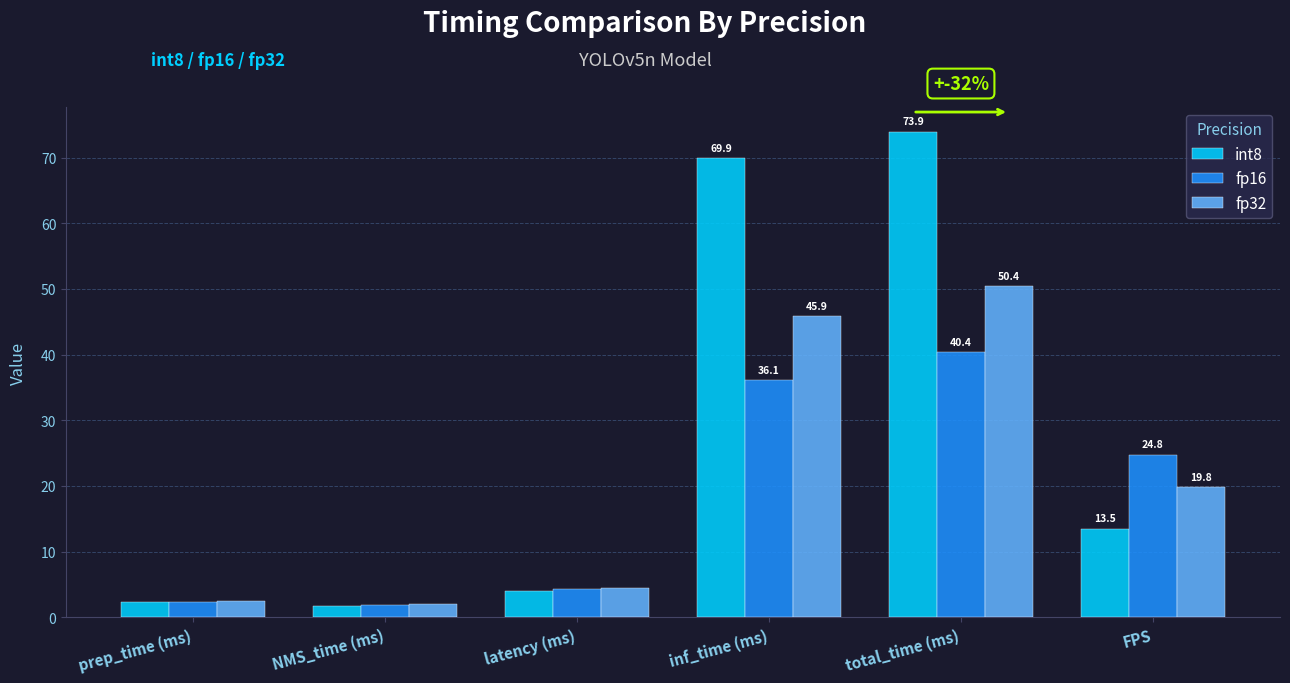

How many bars are there in each group?

3